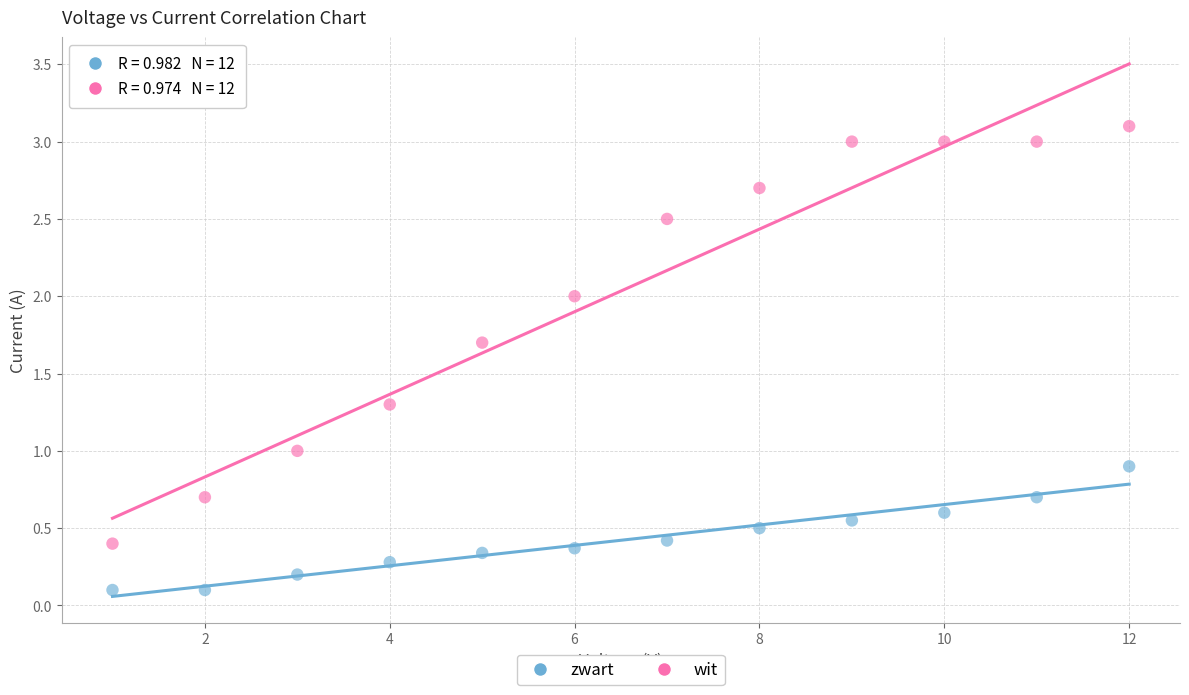

Across all data points, what is the range of X values (max minus min)?

11.0